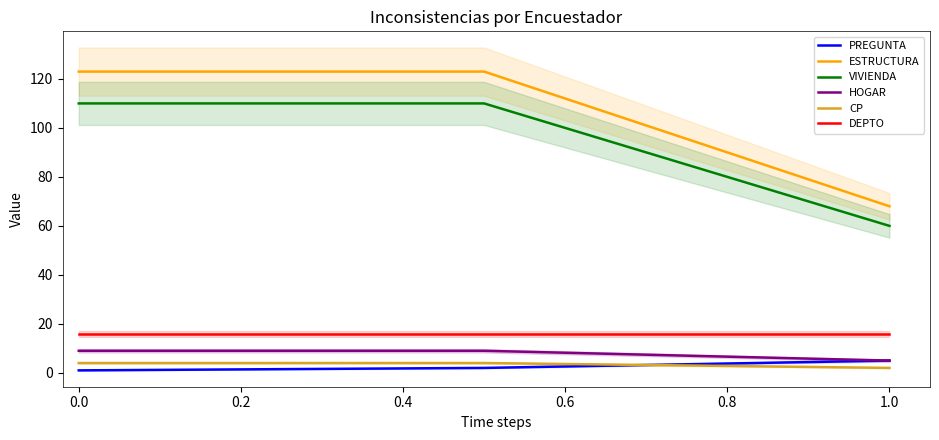

What is the difference between the maximum and minimum values in the ESTRUCTURA series?

55